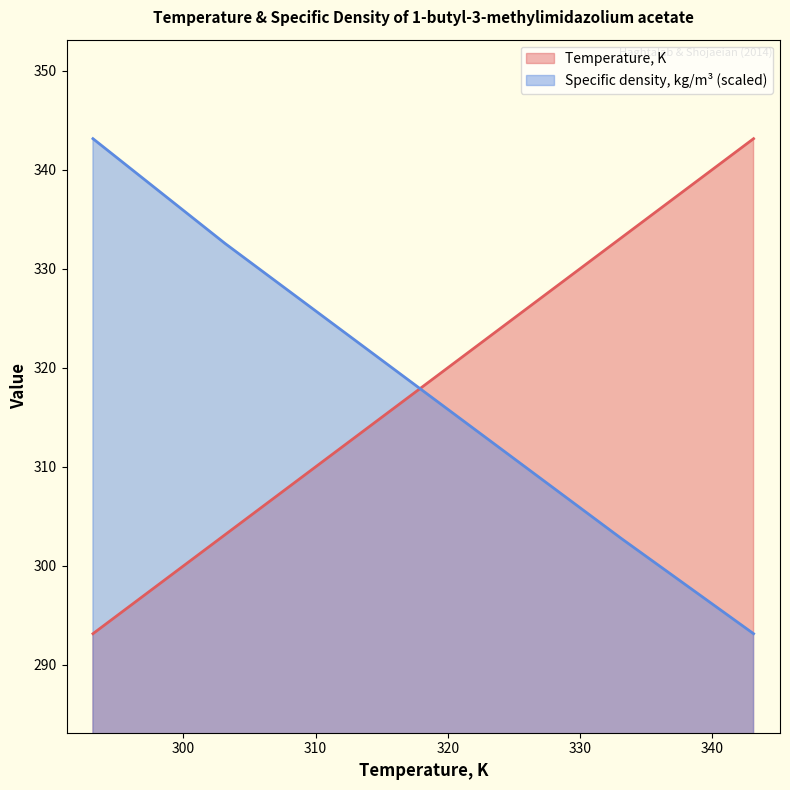

At which category is the sum across all series the highest?

293.15